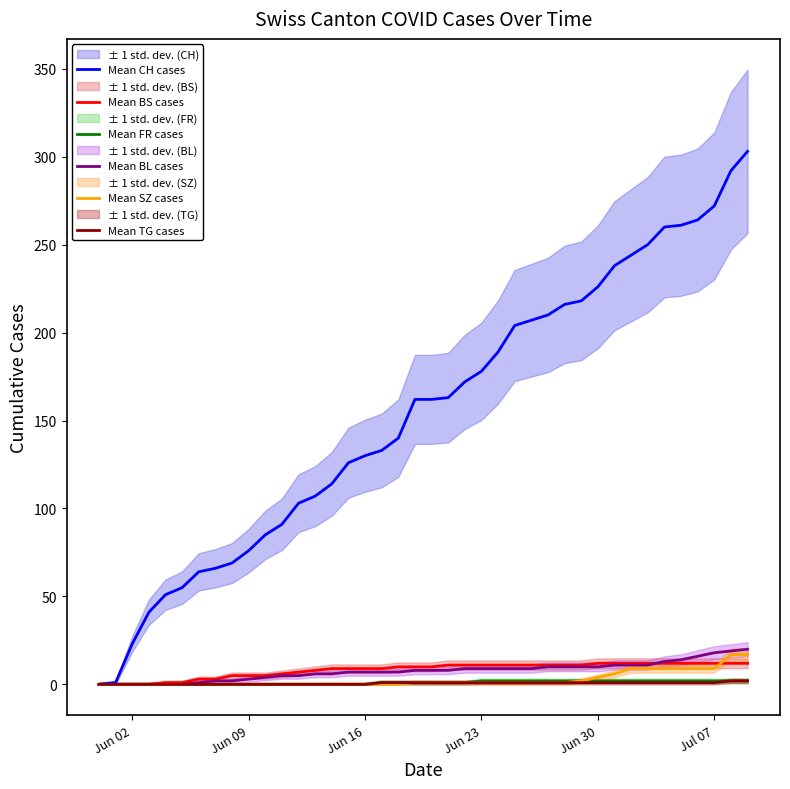

Does the chart display data point markers on the line(s)?

No